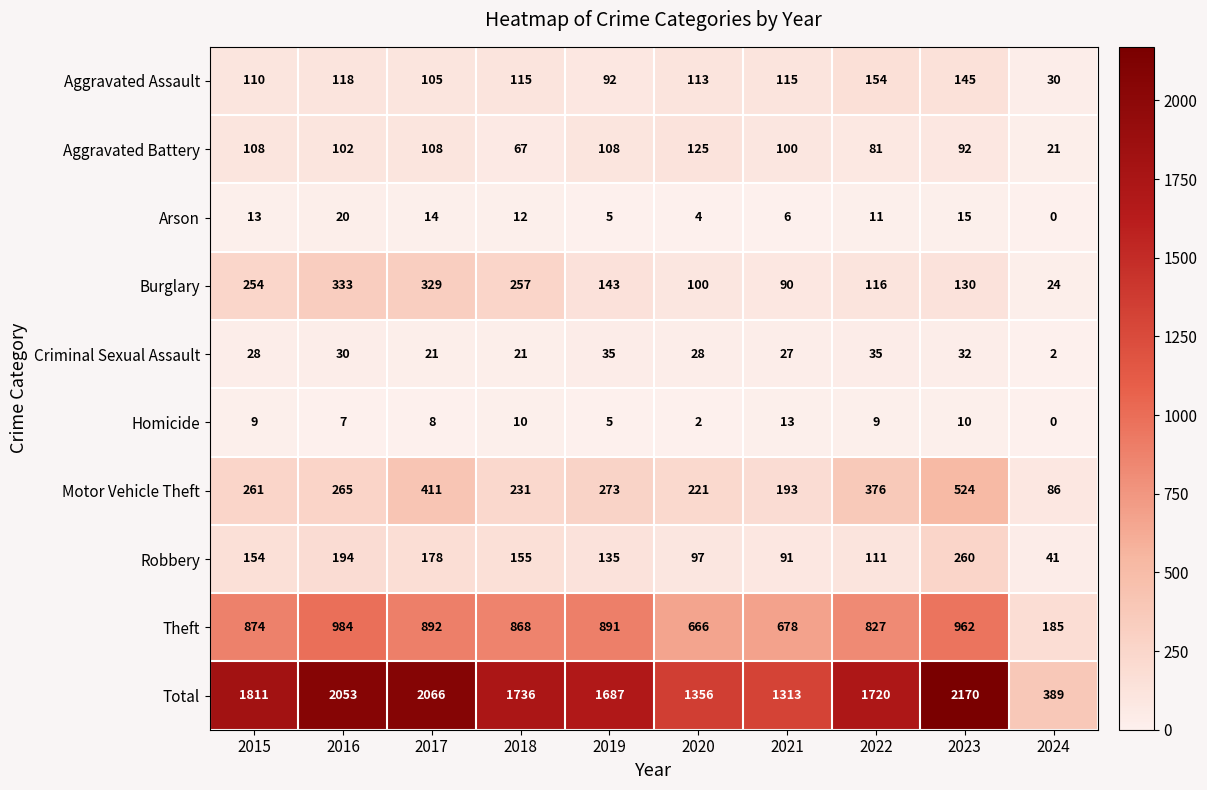

What is the sum of all Total values?

16301